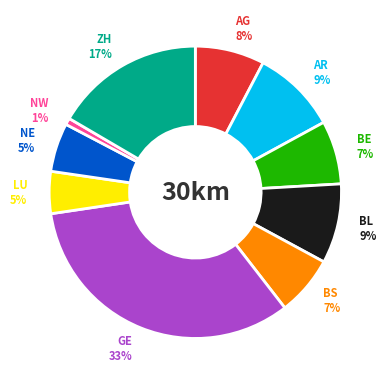

Combined, do GE 33% and BE 7% account for over 50%?

No